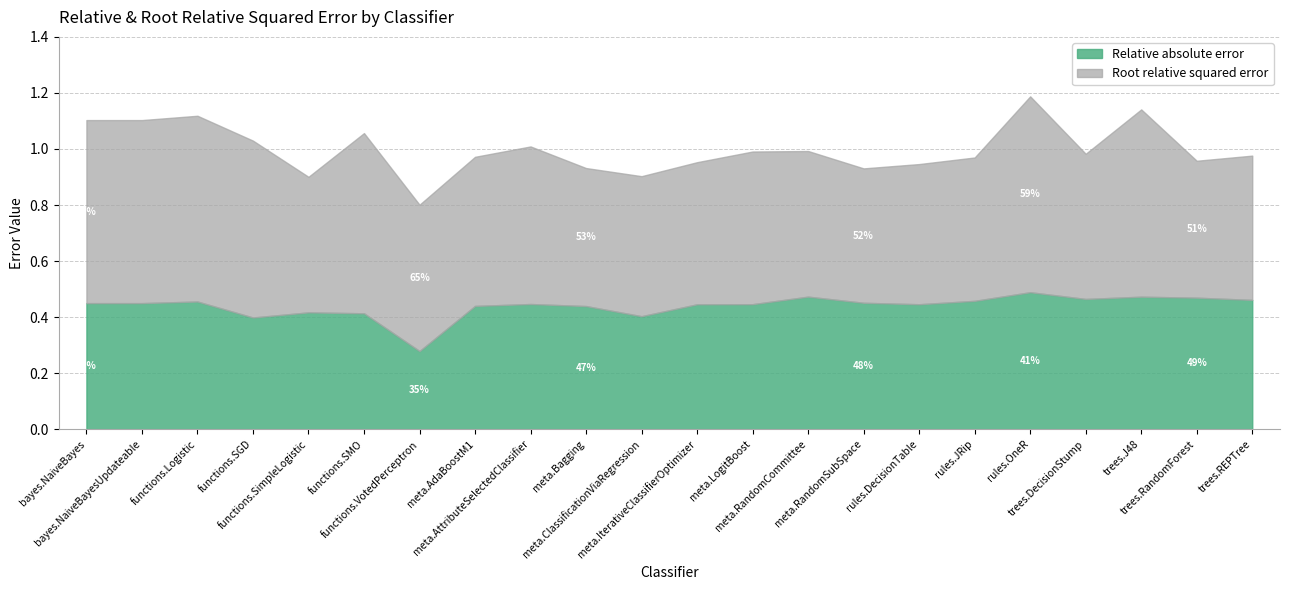

At how many categories does at least one series exceed 0?

22